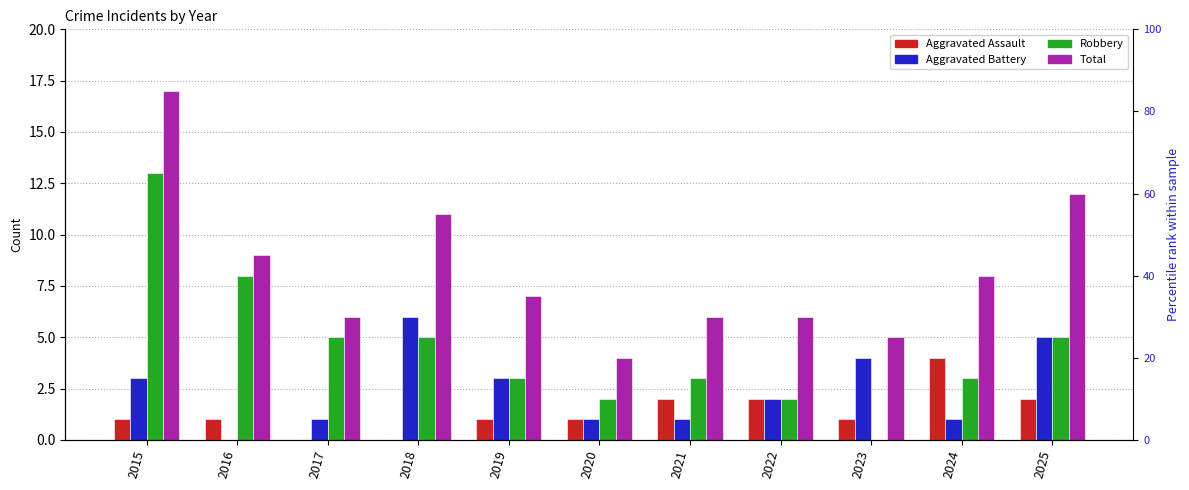

At 2016, list the series in order from largest to smallest.

Total, Robbery, Aggravated Assault, Aggravated Battery